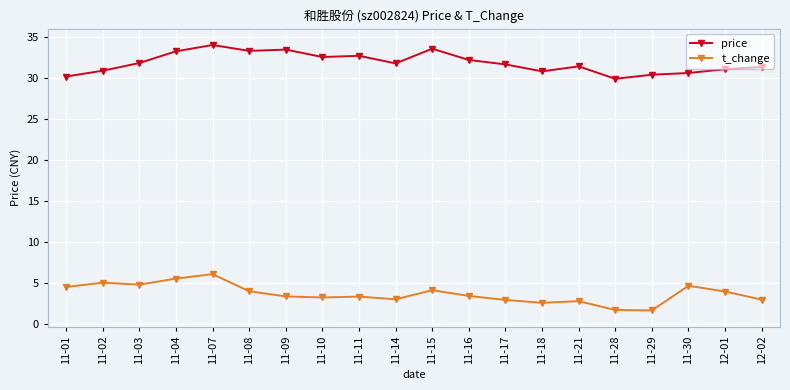

What is the sum of all t_change values?

73.5